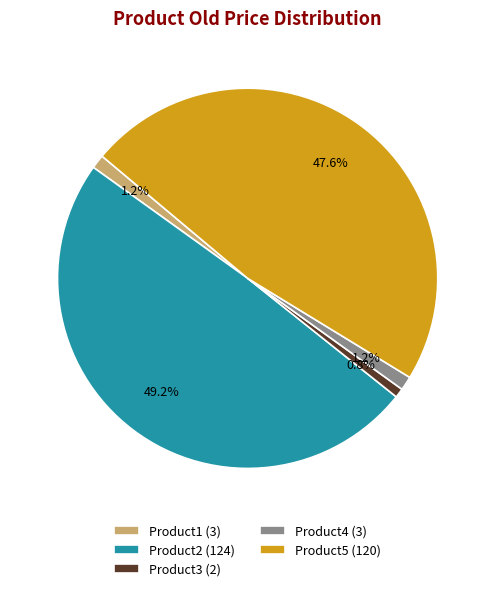

Approximately how many times larger is the value at Product3 (2) compared to Product1 (3)?

0.7